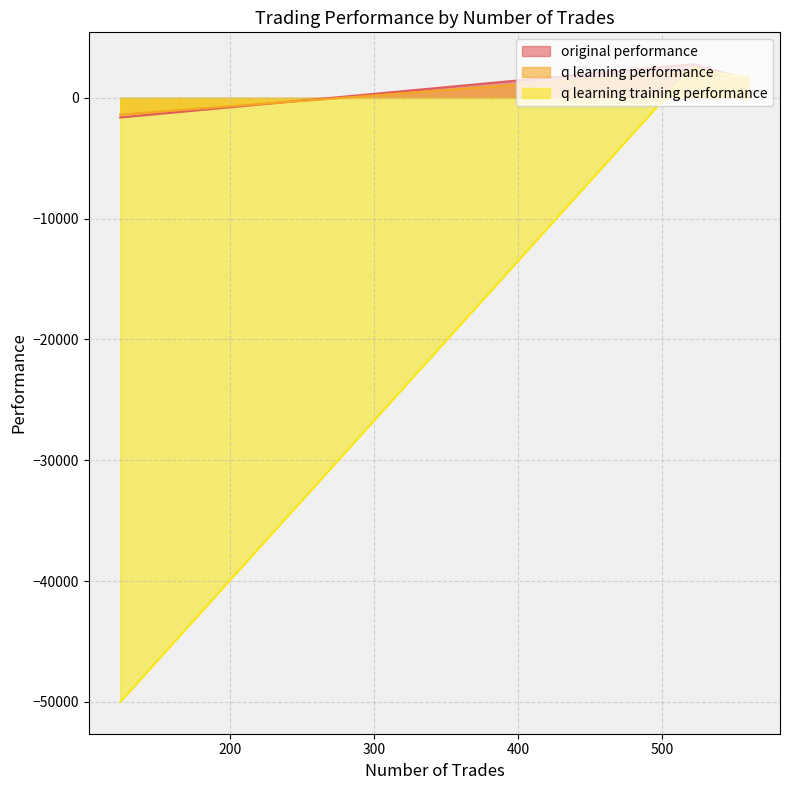

How many values in the q learning training performance series exceed 1574?

2